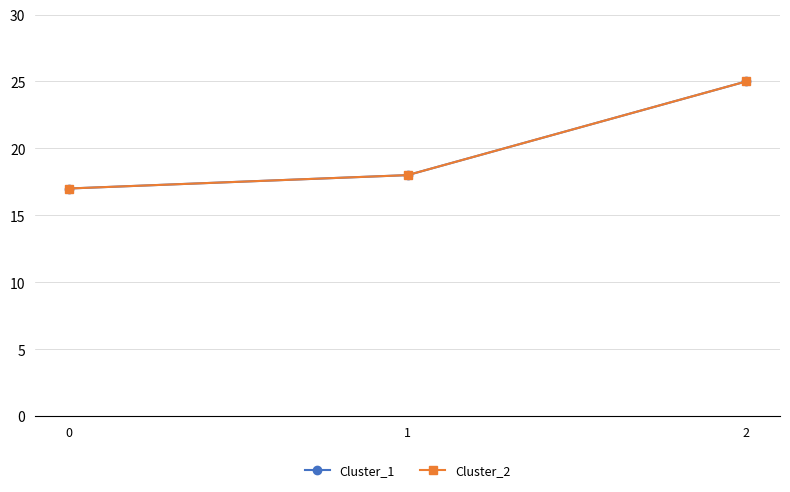

Reading left to right, what are all the values shown in this chart?

Cluster_1: 17	18	25
Cluster_2: 17	18	25